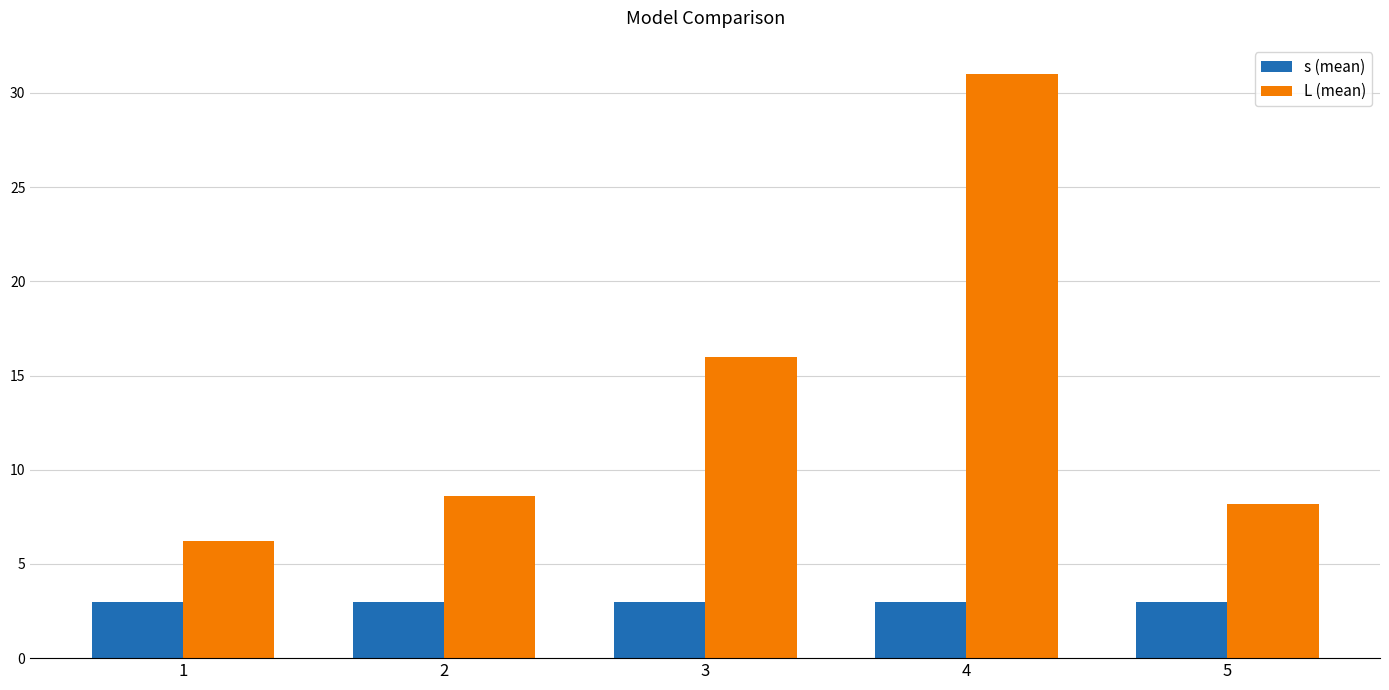

What is the total value across all series at 3?

19.0